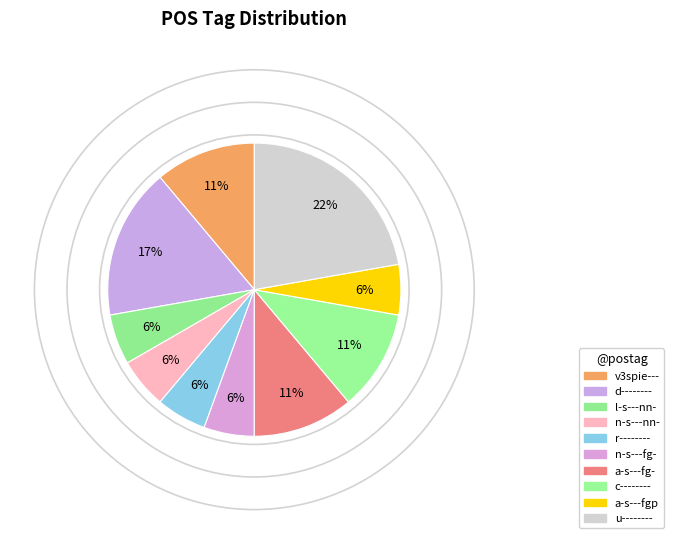

What is the change in value from v3spie--- to d--------?

+1